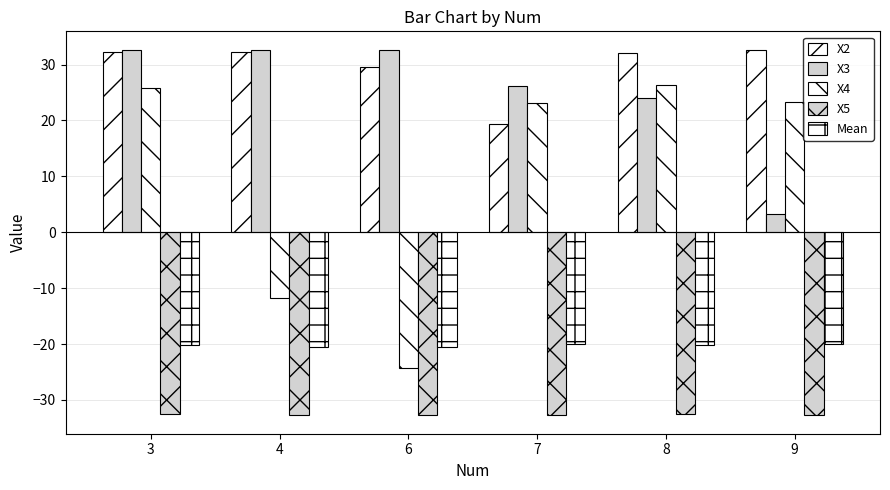

Are the bars grouped side by side (vs. stacked)?

Yes